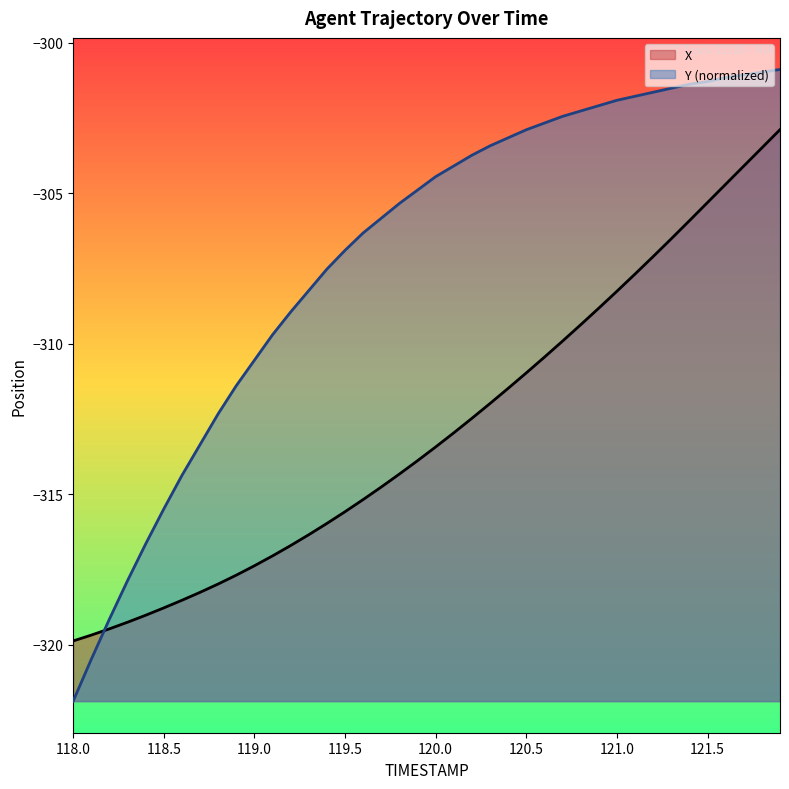

Which category has the lowest value in the Y (normalized) series?

118.0